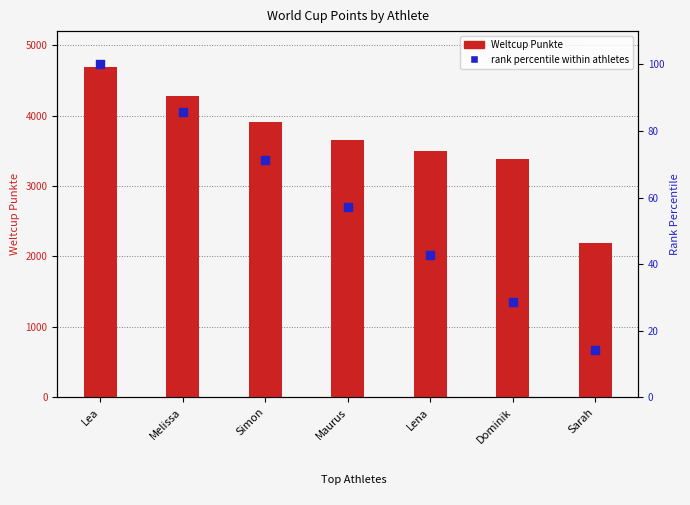

Which series has the widest spread of Y values?

Weltcup Punkte